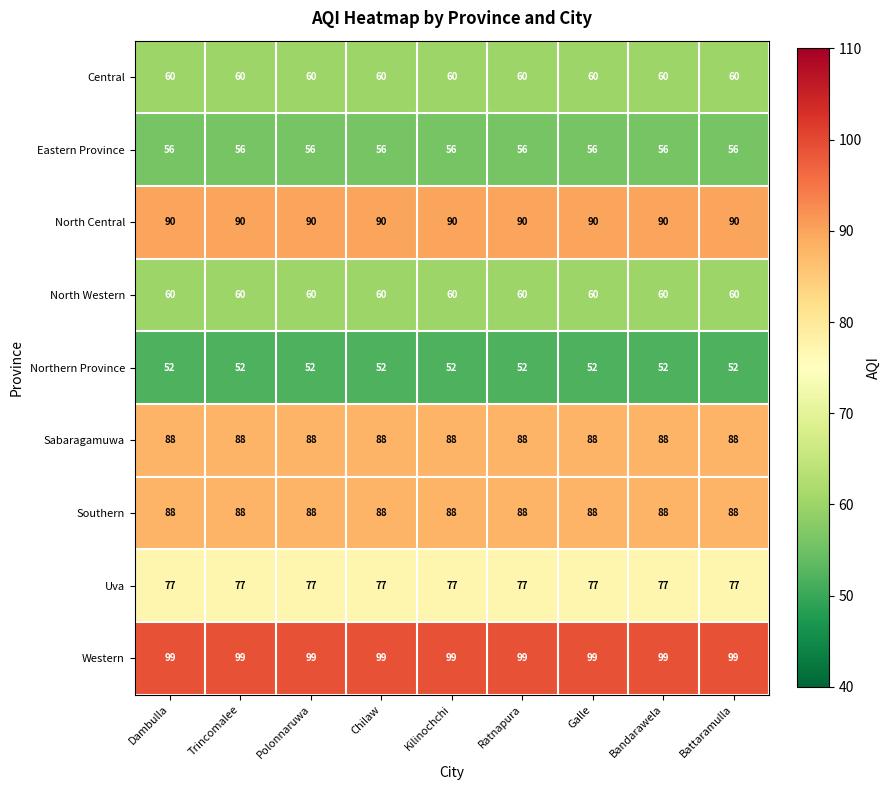

What is the total value across all series at Galle?

670